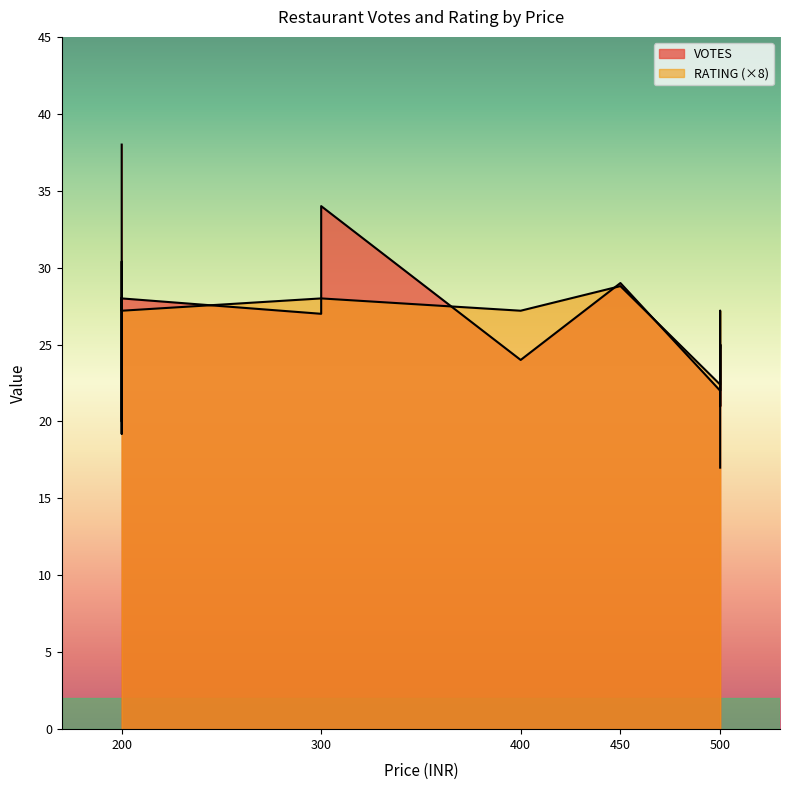

True or false: RATING and VOTES cross at least once.

False